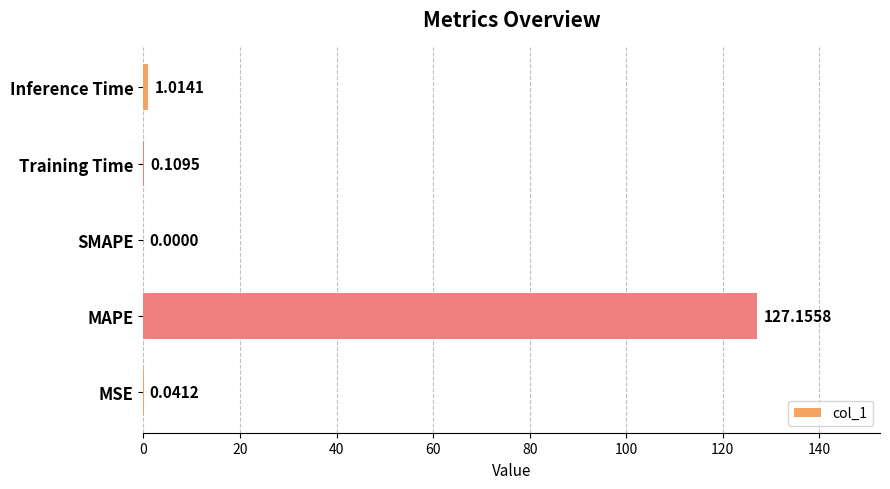

Which has a higher value, SMAPE or MSE?

MSE